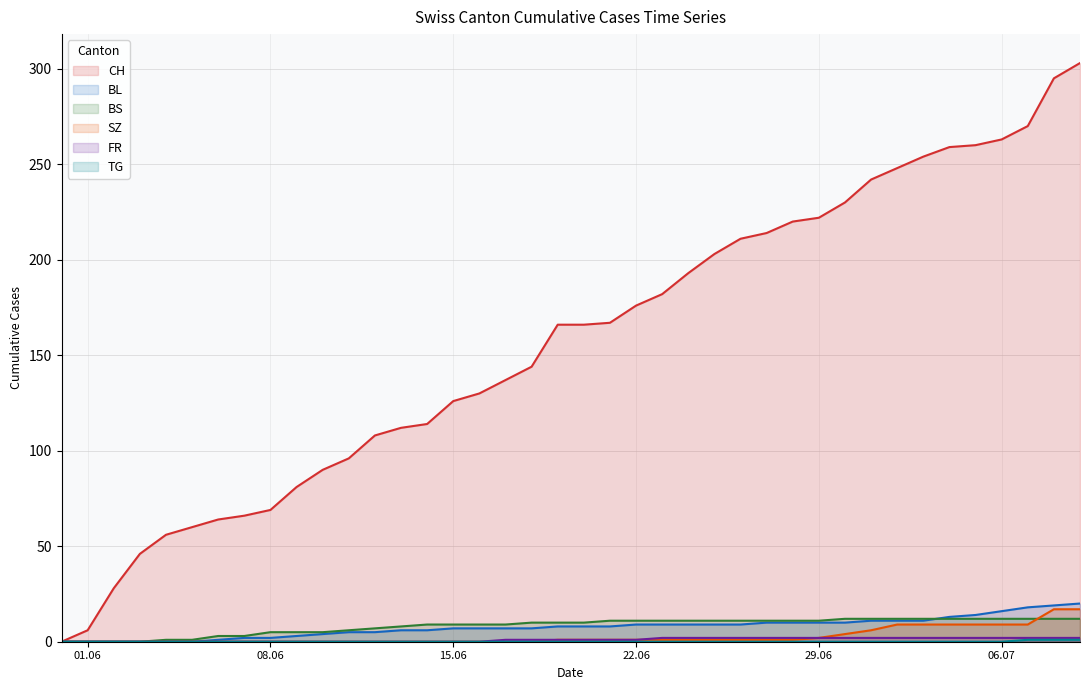

At how many categories does at least one series exceed 149?

21